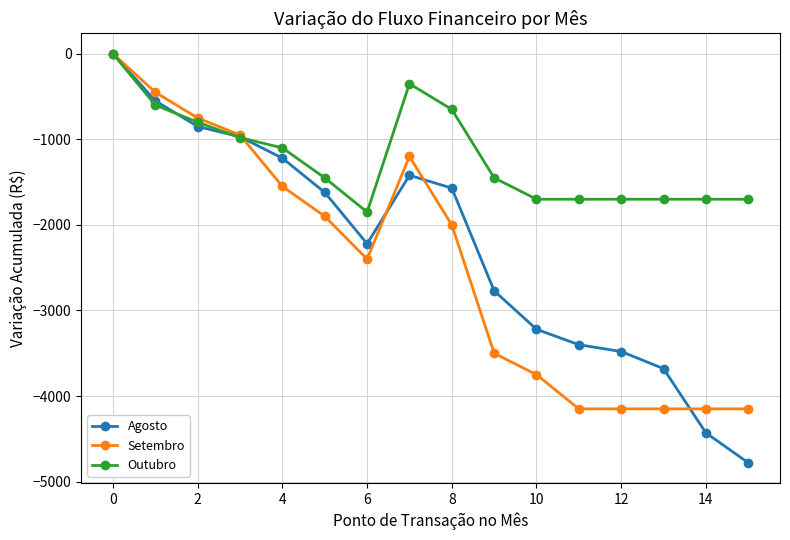

Which series has the widest spread of values?

Agosto